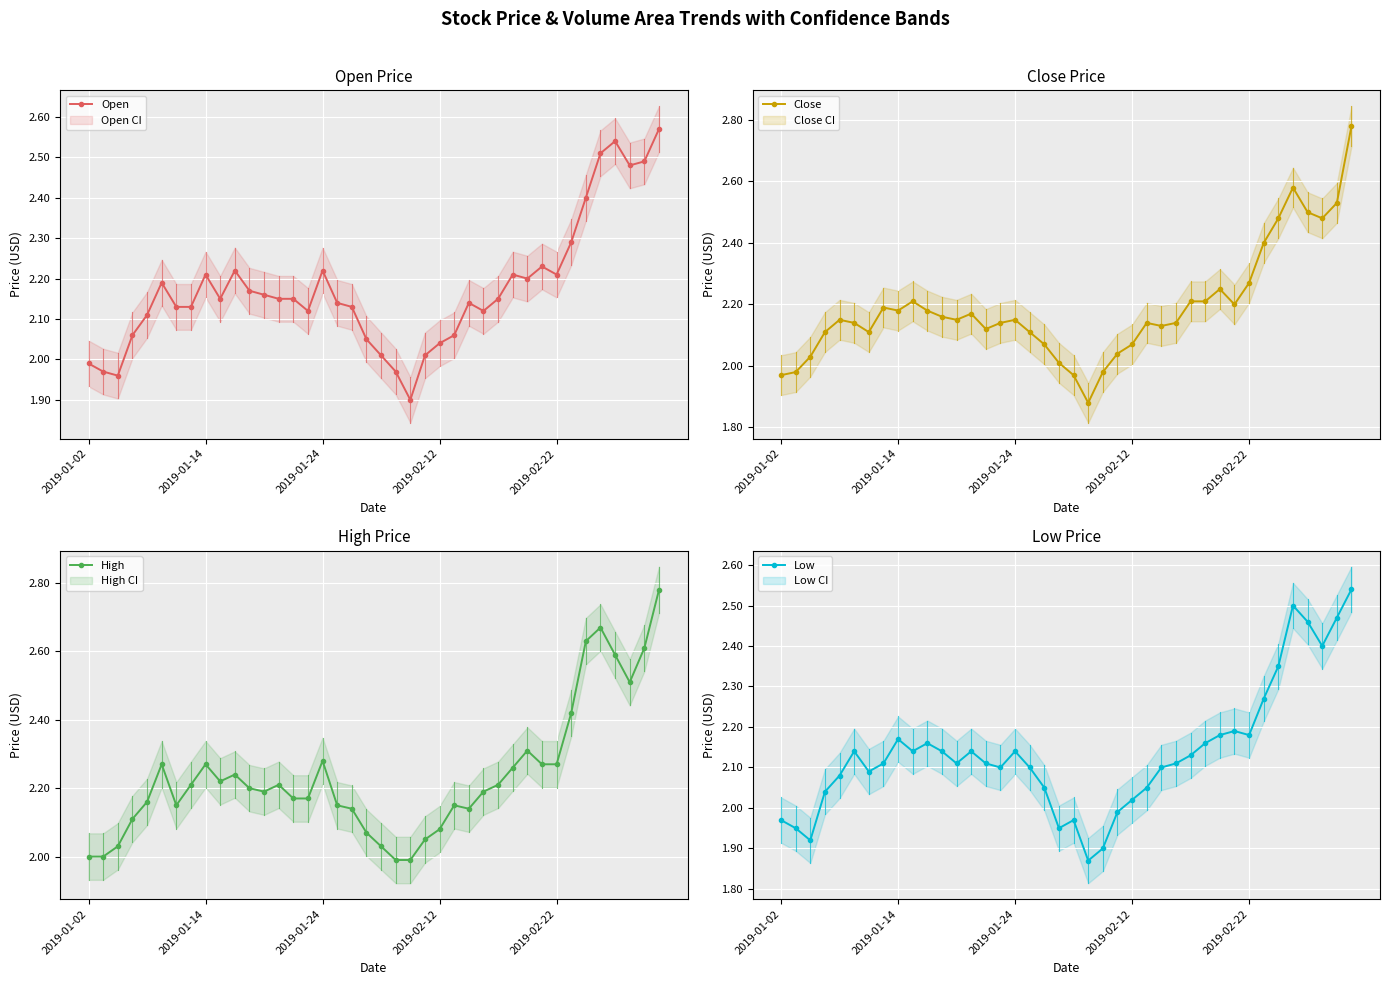

What is the maximum value for Open?

2.6